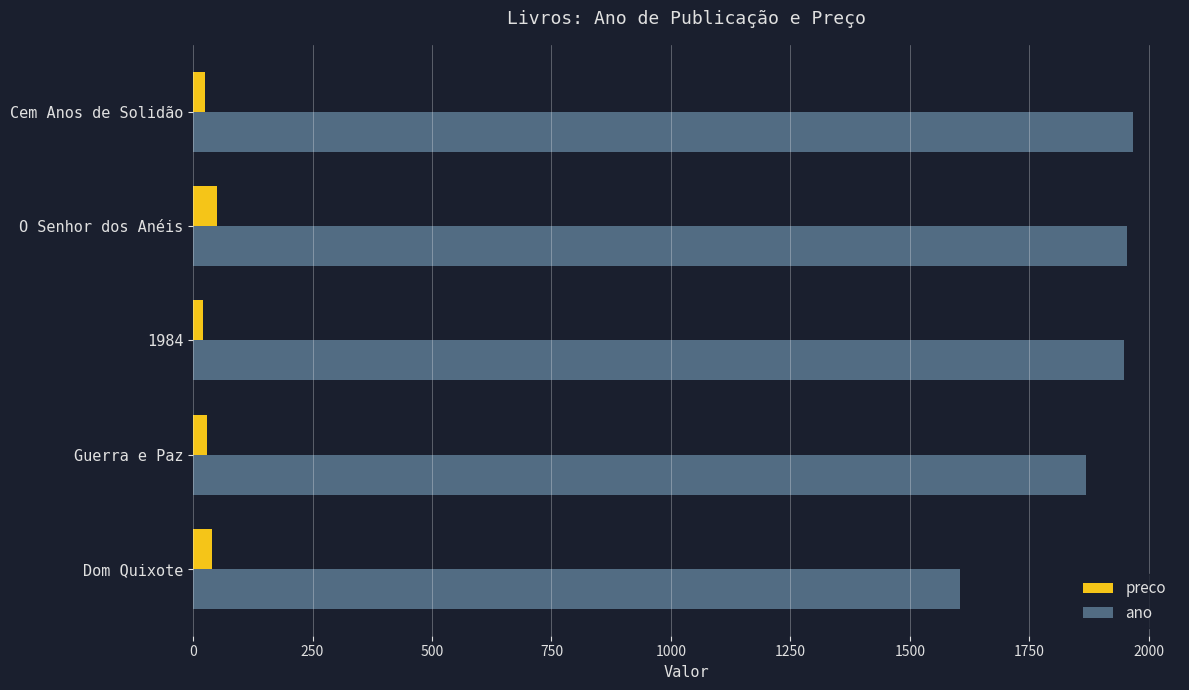

What is the maximum value for ano?

1967.0